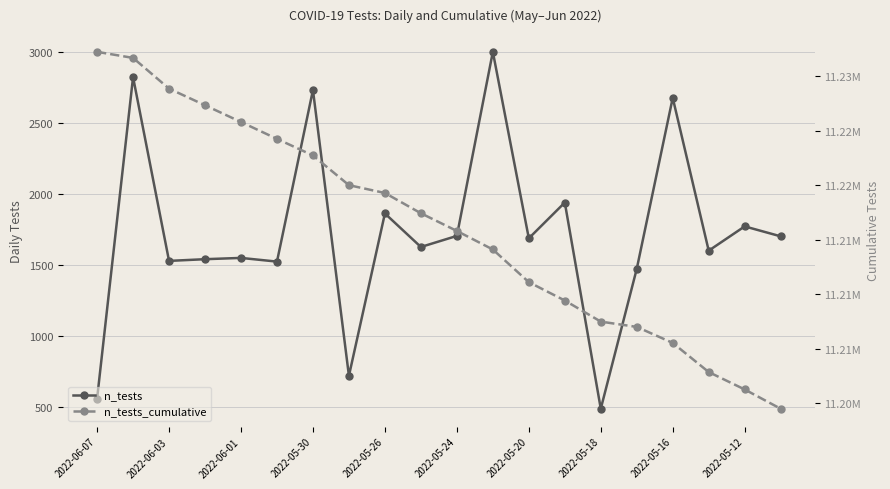

What are all the series names shown in the legend?

n_tests, n_tests_cumulative